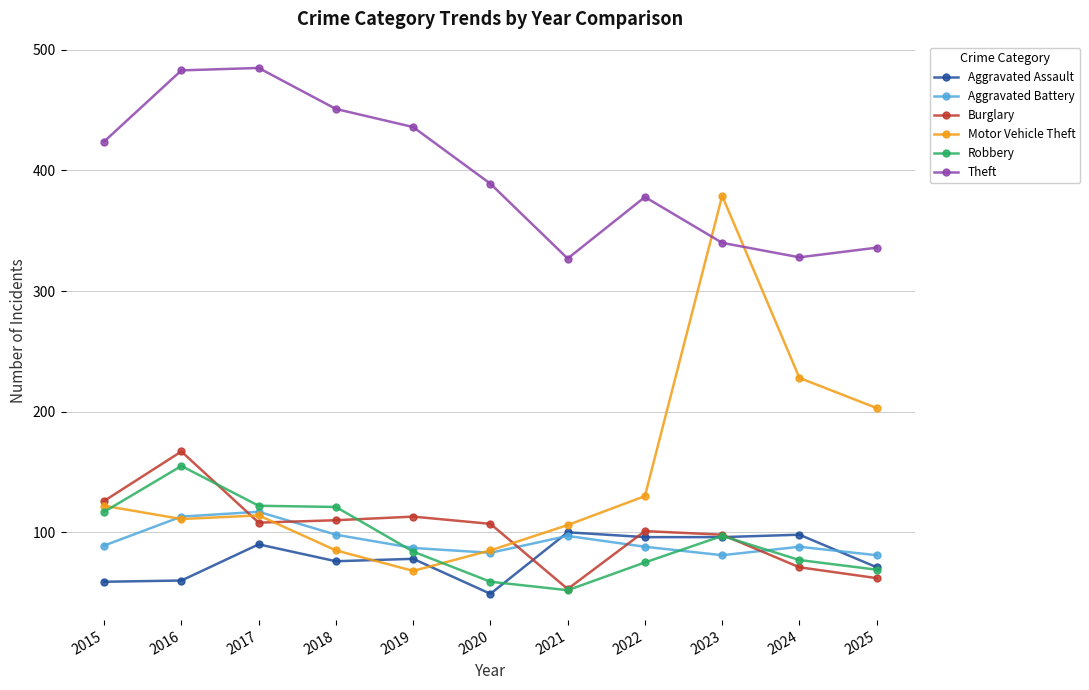

Is it true that Aggravated Battery equals 113 at 2016?

True